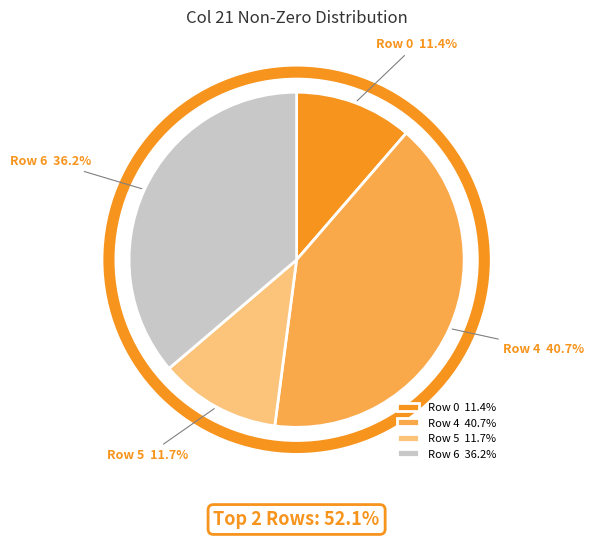

Which slice is the largest?

Row 4 40.7%